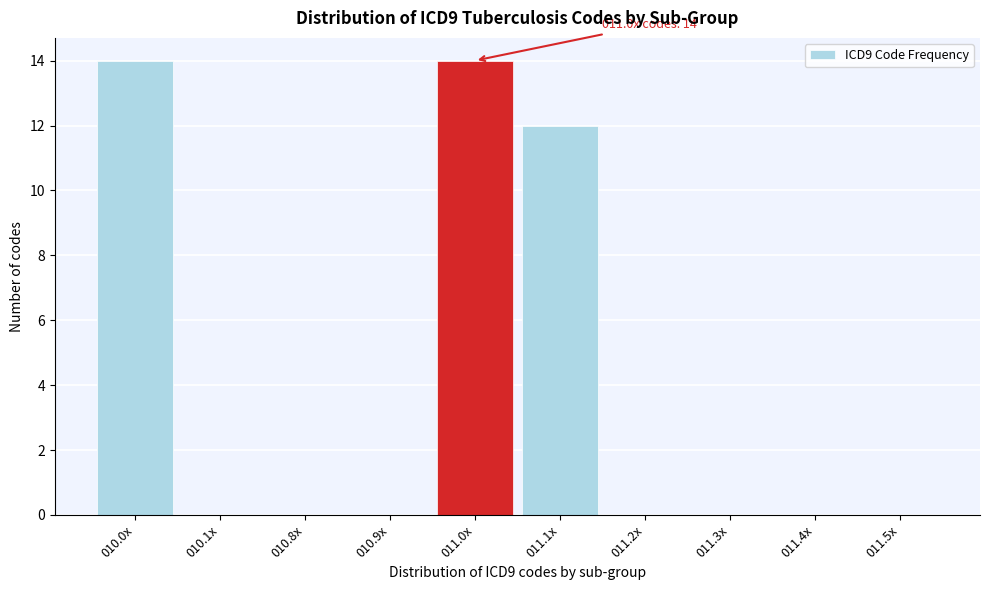

Reading right to left, what are all the values shown in this chart?

011.5x=0	011.4x=0	011.3x=0	011.2x=0	011.1x=12	011.0x=14	010.9x=0	010.8x=0	010.1x=0	010.0x=14